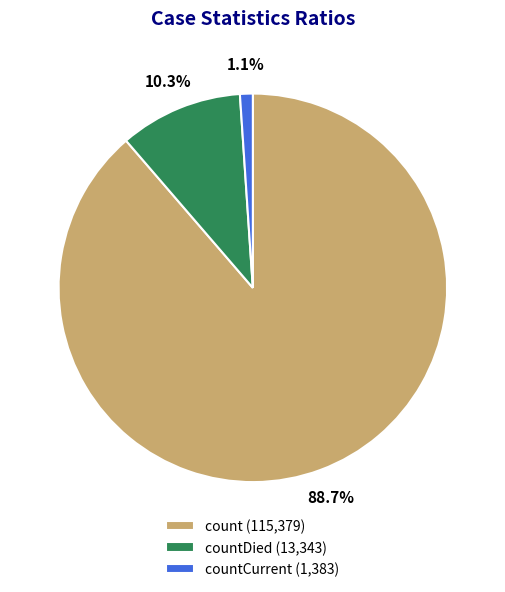

Is the sum of countCurrent (1,383) and countDied (13,343) greater than half?

No